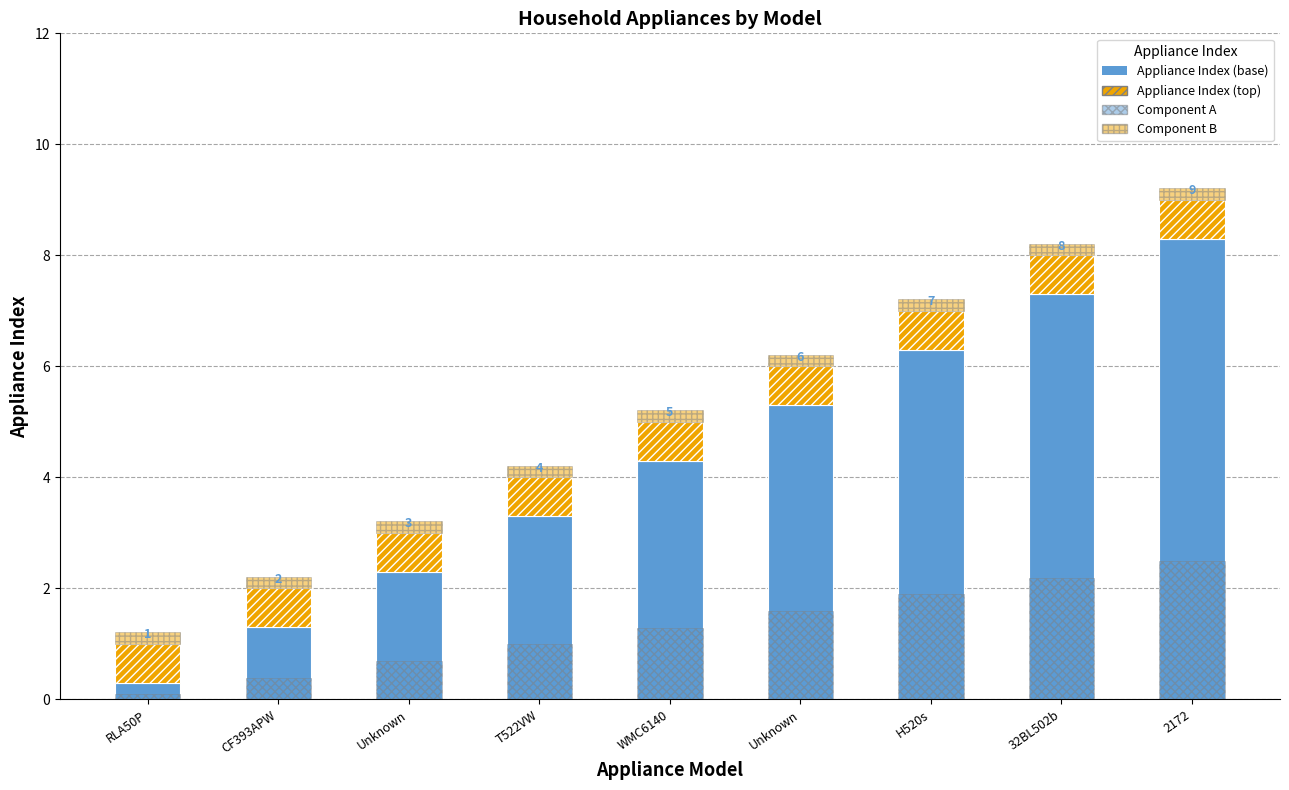

Rank the categories by Component B value from lowest to highest.

RLA50P, CF393APW, Unknown, T522VW, WMC6140, Unknown, H520s, 32BL502b, 2172